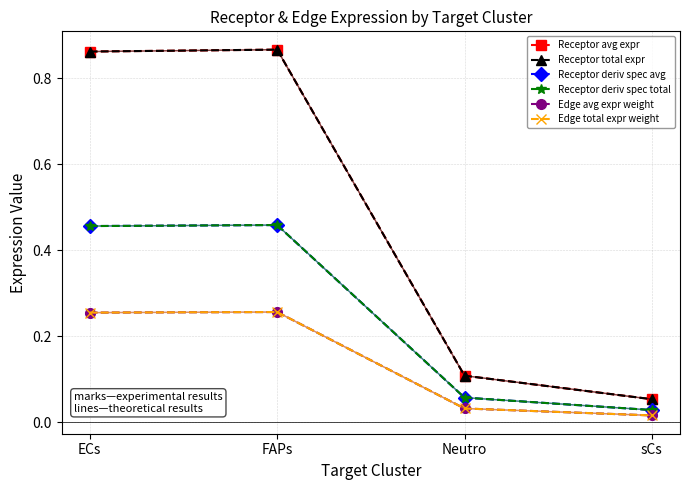

In Edge total expr weight, how many points are higher than both neighbors (excluding endpoints)?

1